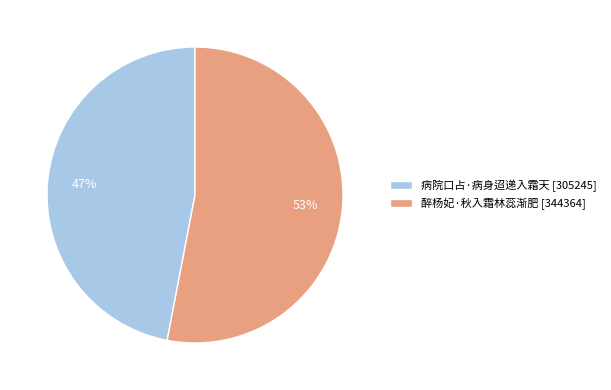

To the nearest percent, what is the combined percentage of 醉杨妃·秋入霜林蕊渐肥 and 病院口占·病身迢递入霜天?

100%